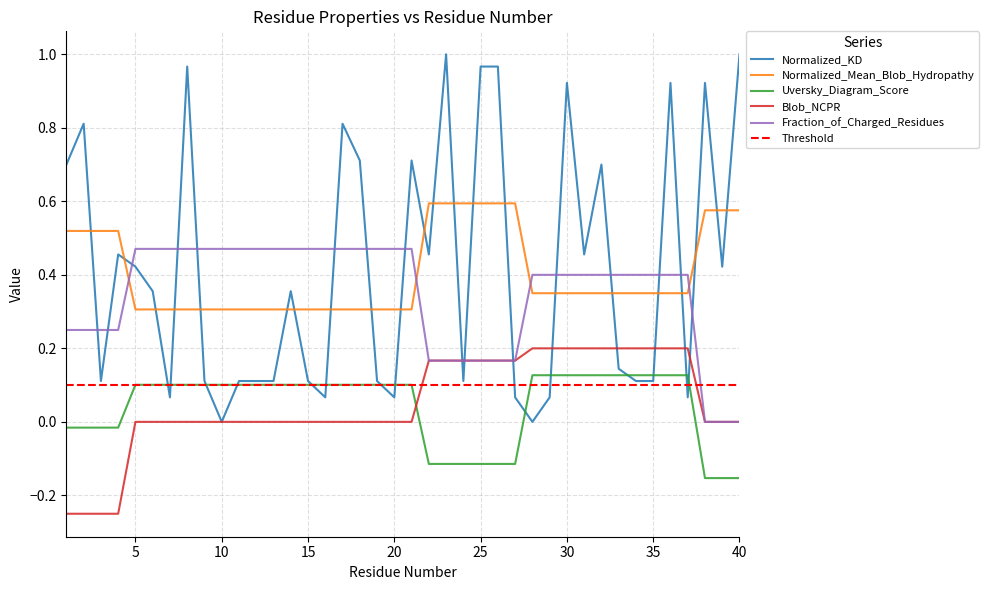

What is the spread (max minus min) of values at 28?

0.4